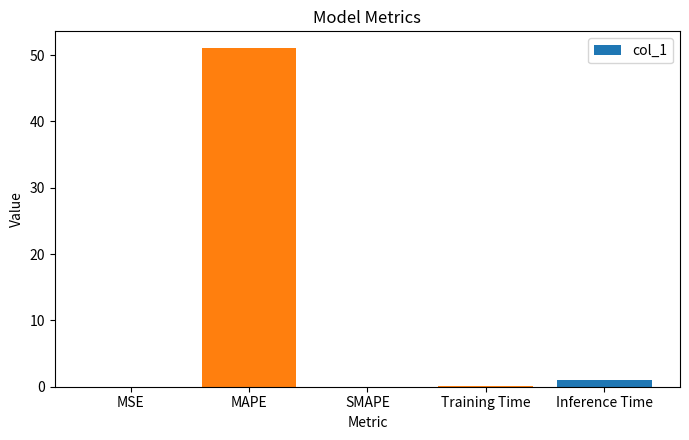

The chart shows a value of 0.0 at SMAPE. True or false?

True